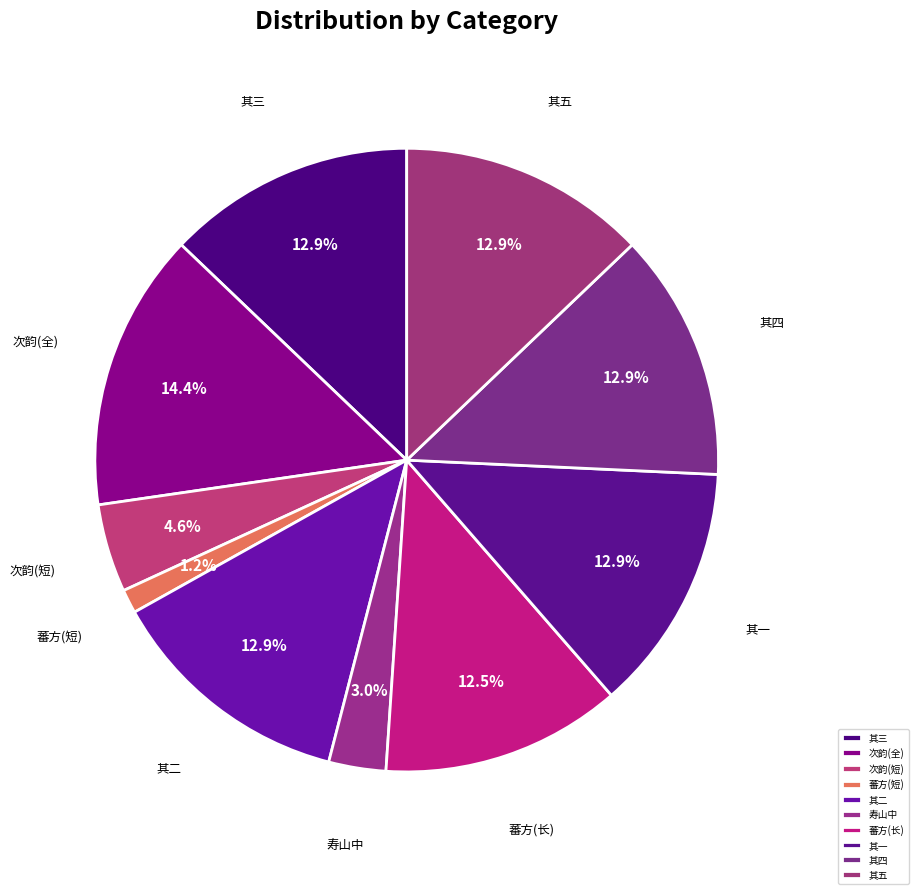

What is the largest slice in the pie chart?

次韵(全)